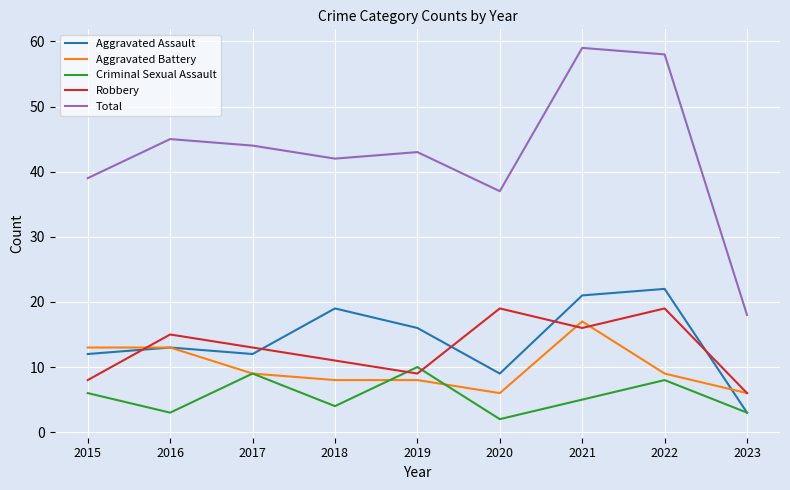

What is the sum of all Total values?

385